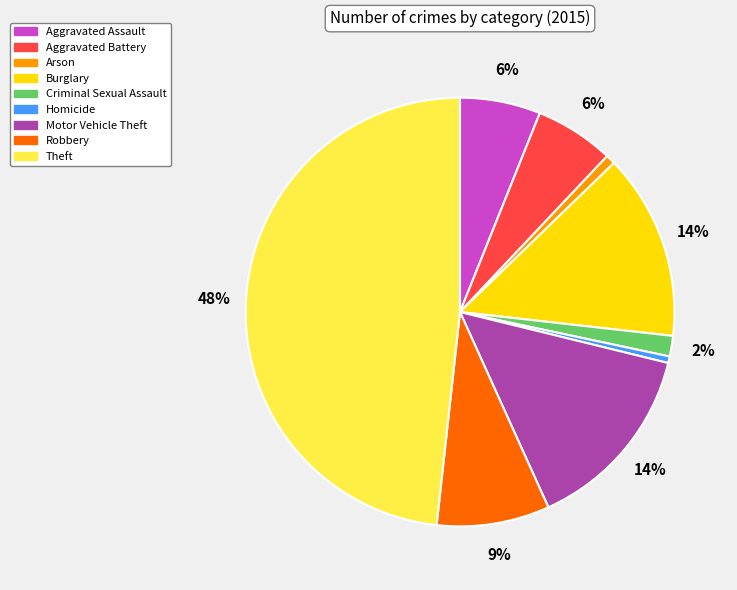

What is the largest slice in the pie chart?

Theft